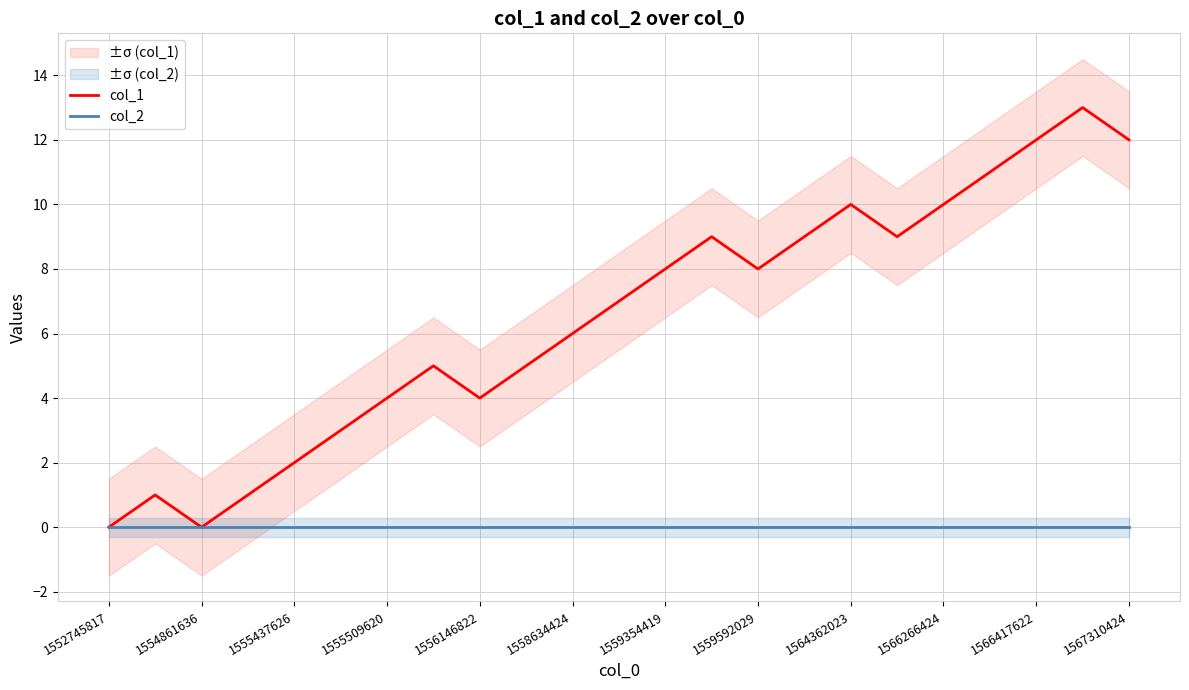

What is the value of the col_1 point at the 22nd from the left?

13